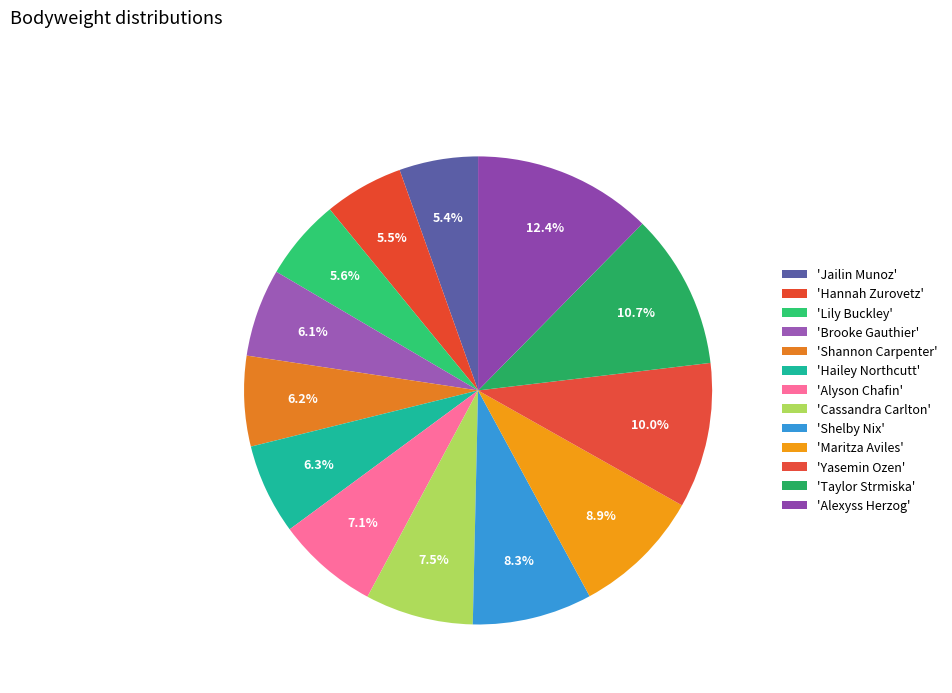

To the nearest percent, what is the difference between the largest and smallest slice percentages?

7%